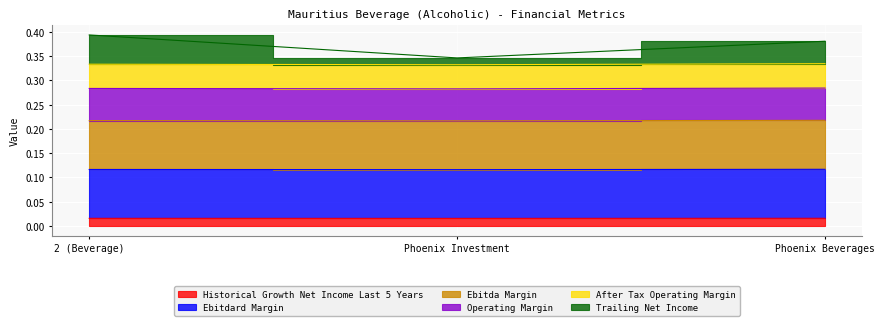

Is it true that trailing_net_income equals 0.4 at Phoenix Beverages?

True